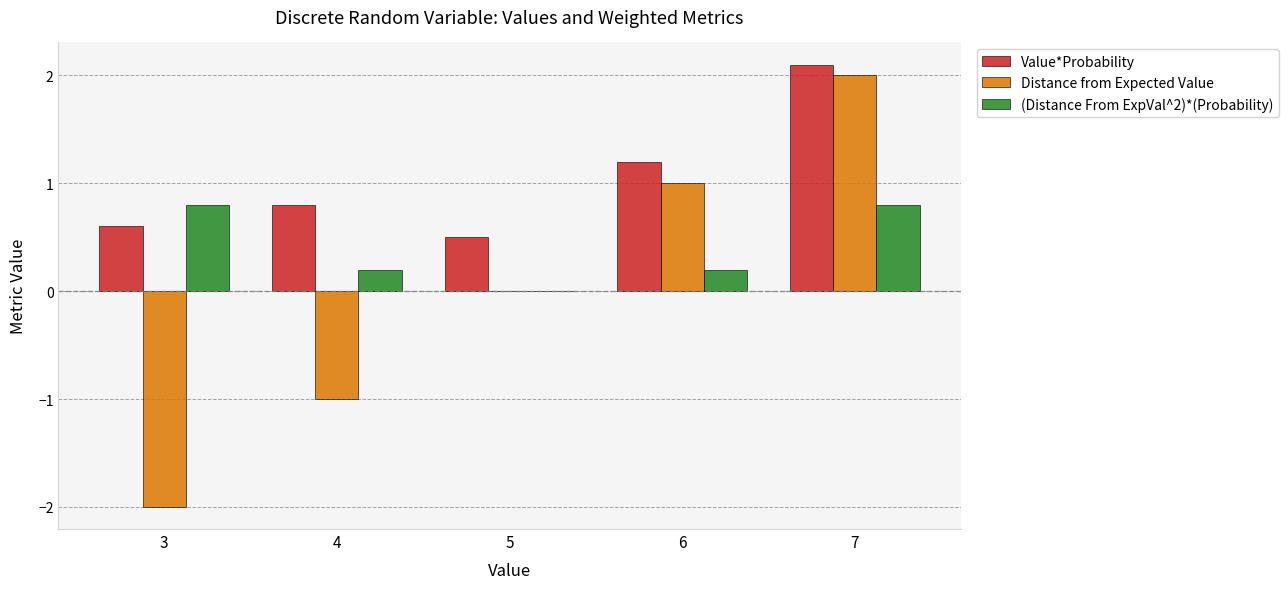

How many groups of bars are there?

5